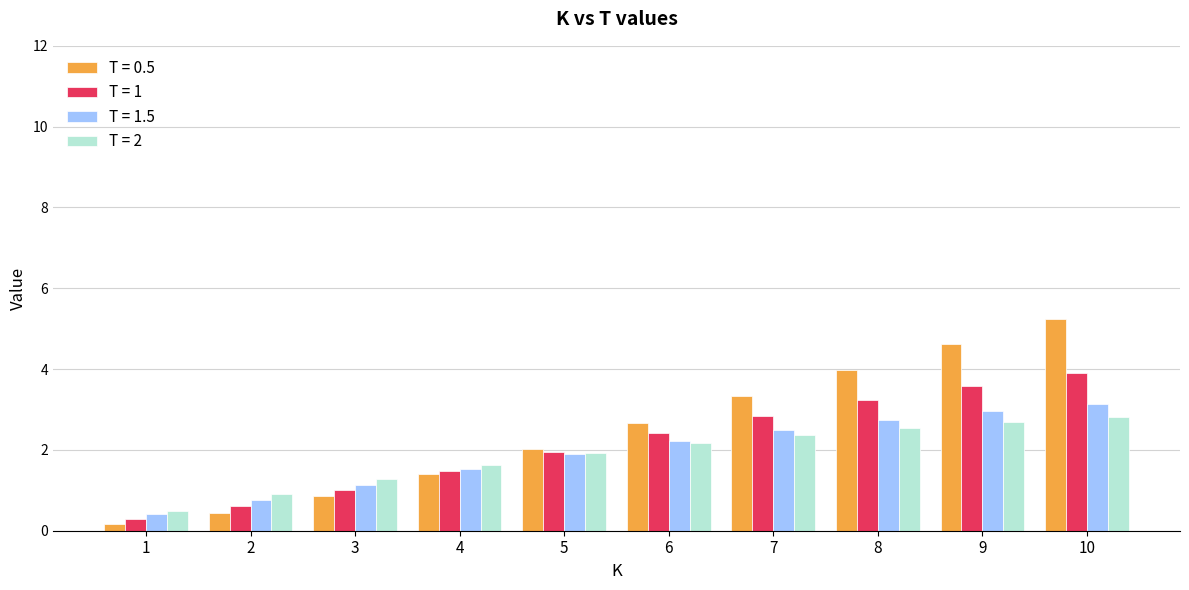

True or false: T = 2 has a value of 0.6 at 7.

False